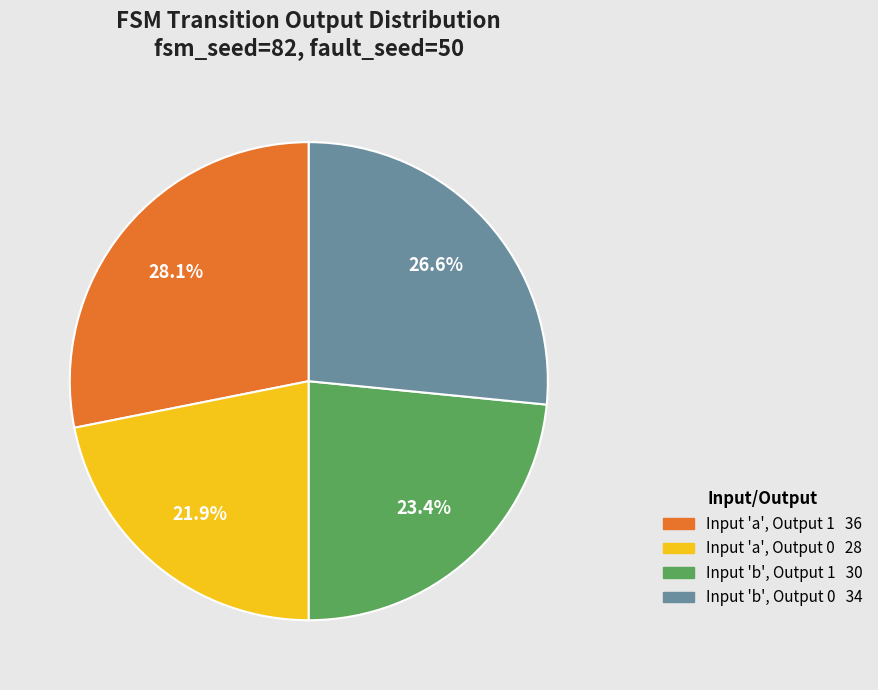

Is there a majority slice in this chart?

No